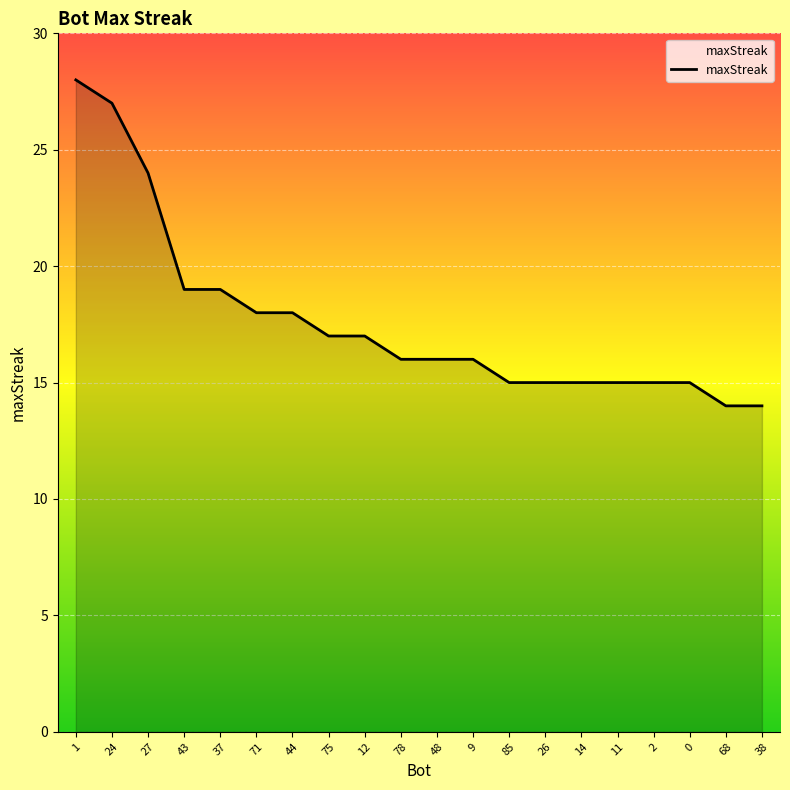

What is the greatest value displayed?

28